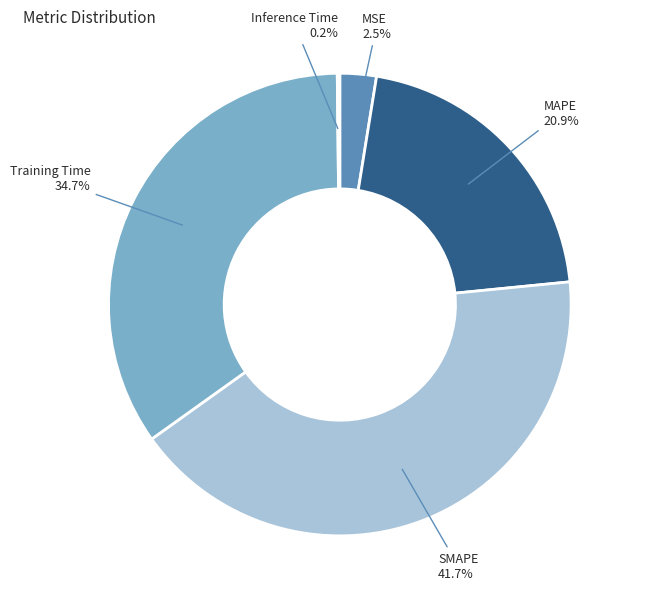

Is there a majority slice in this chart?

No